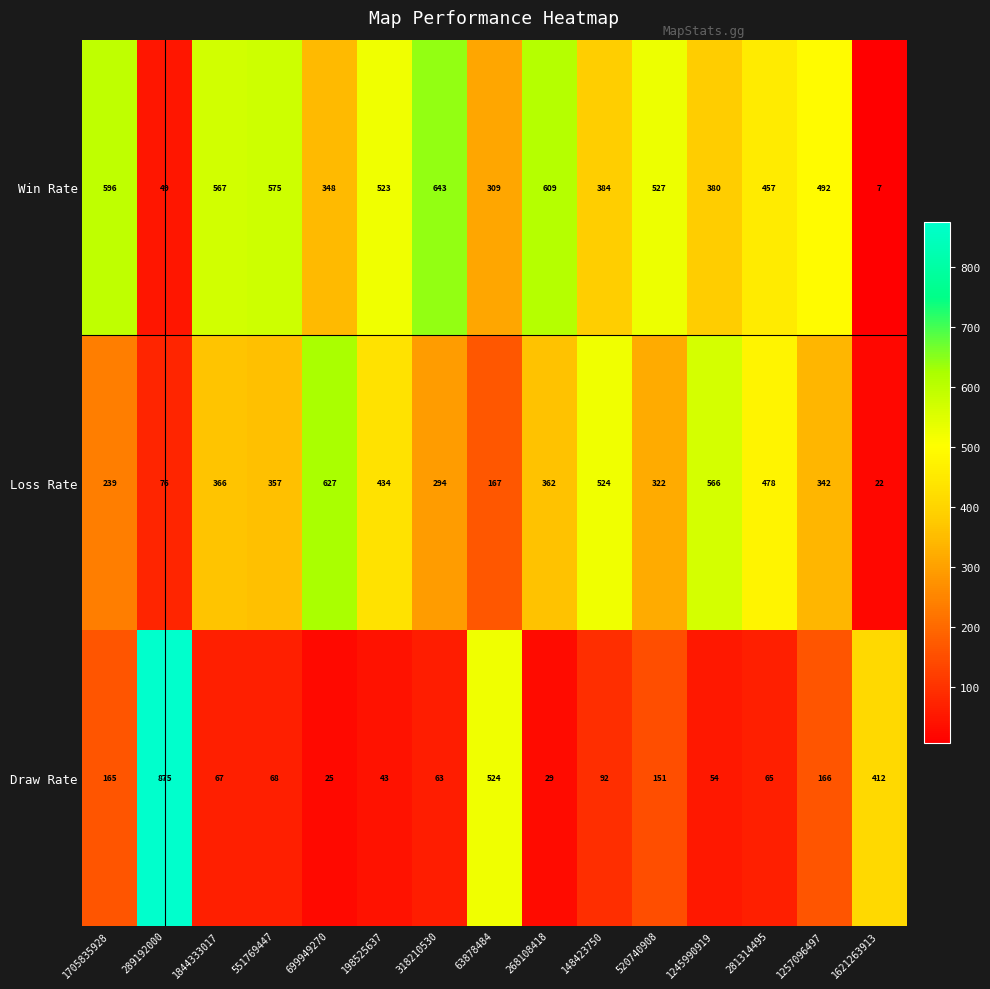

Count the number of categories in the chart.

15